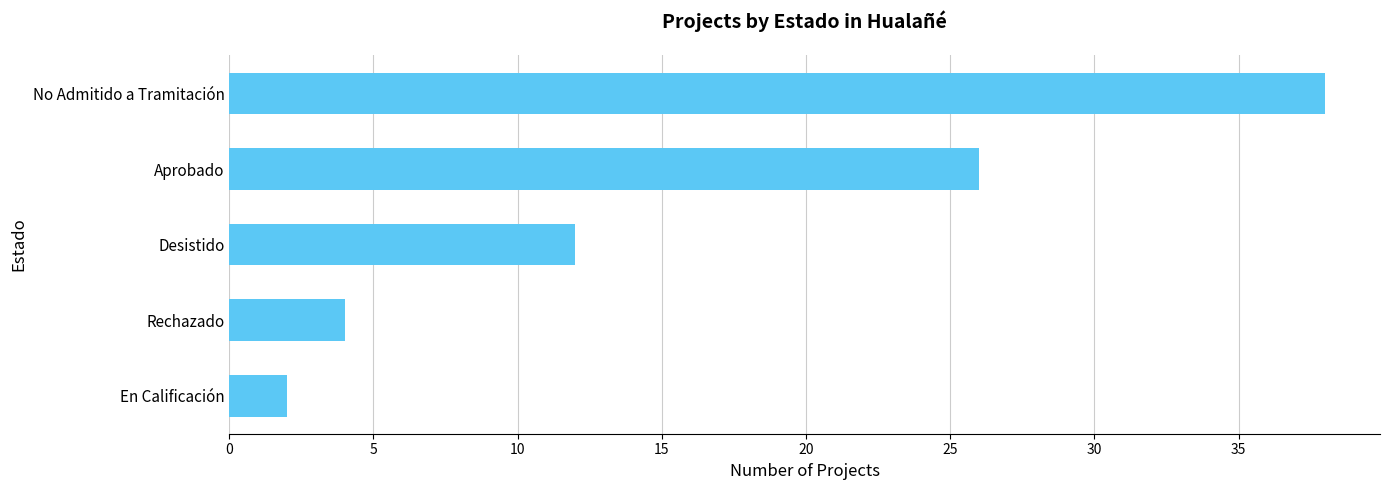

What is the greatest value displayed?

38